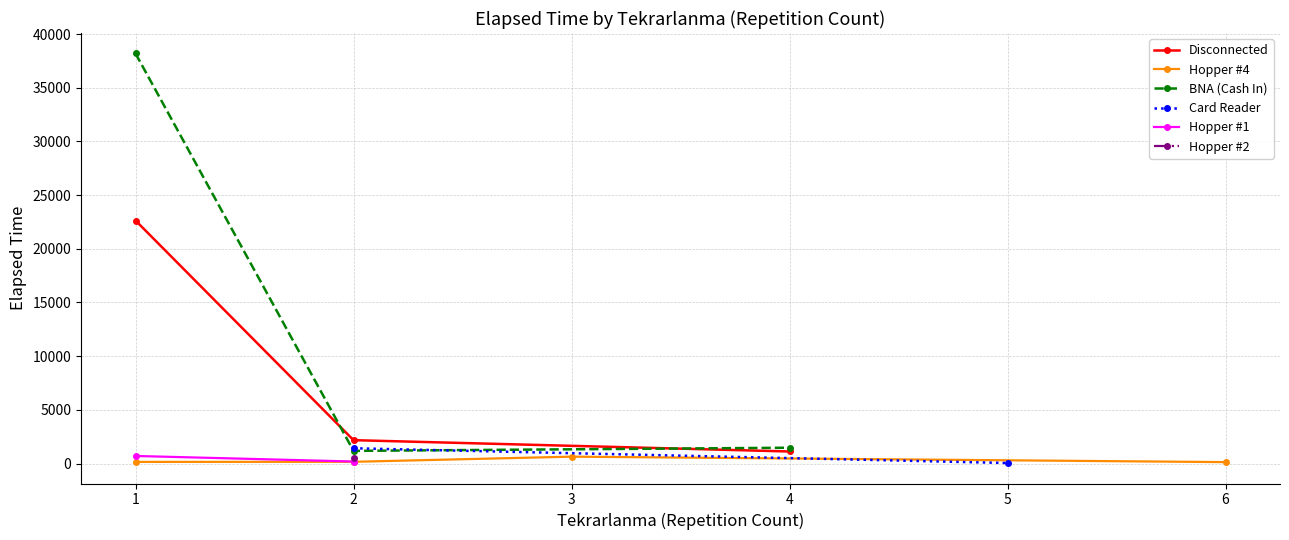

What is the lowest value of the Disconnected series?

1120.0